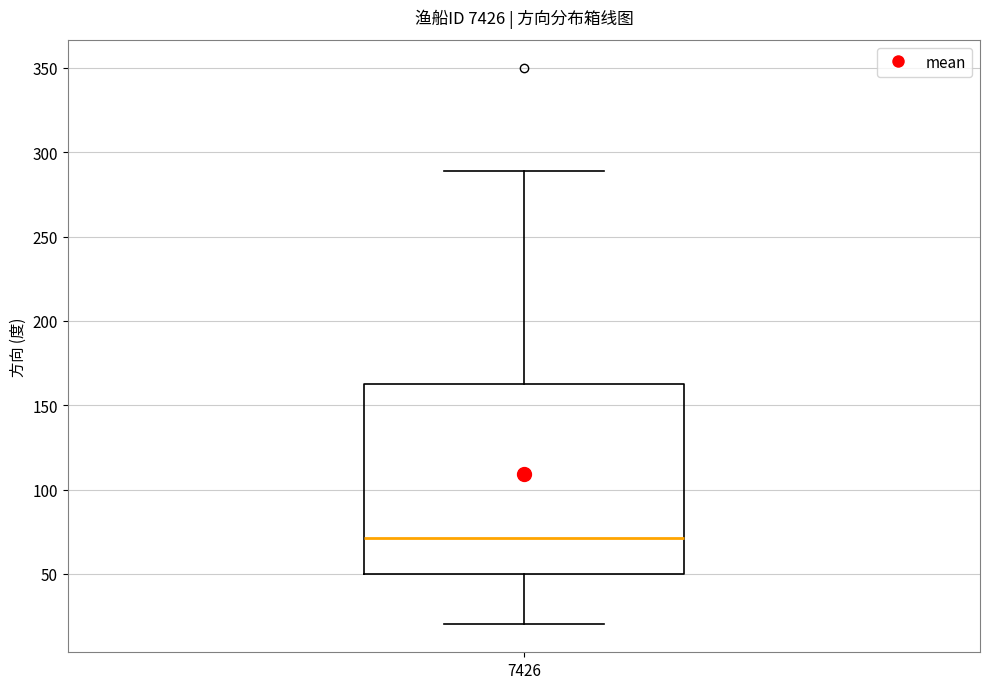

Read this box plot against the y-axis: the position of the median line, the range covered by the box, and the ends of both whiskers. The values are not printed on the chart, so give them approximately, as read against the axis.

median 70, box 50 to 165, whiskers 20 to 290